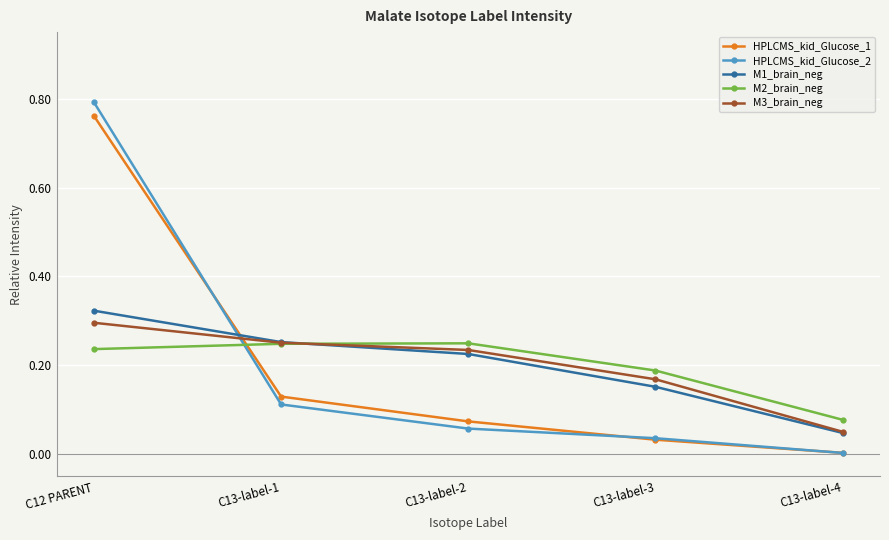

Which series ends up on top after the final intersection of HPLCMS_kid_Glucose_2 and M1_brain_neg?

M1_brain_neg